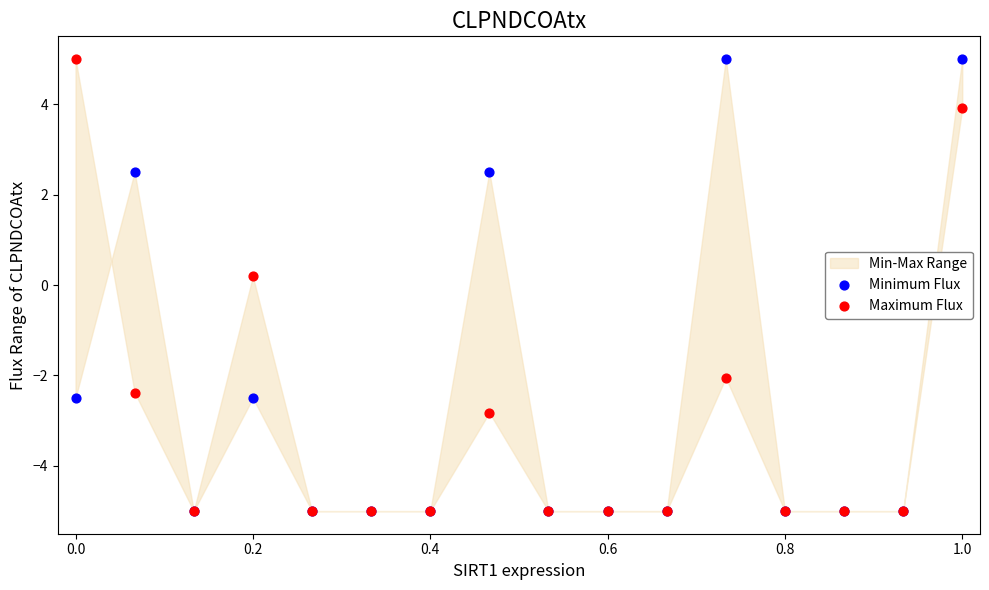

In the Minimum Flux series, what Y value is closest to 0?

-2.5